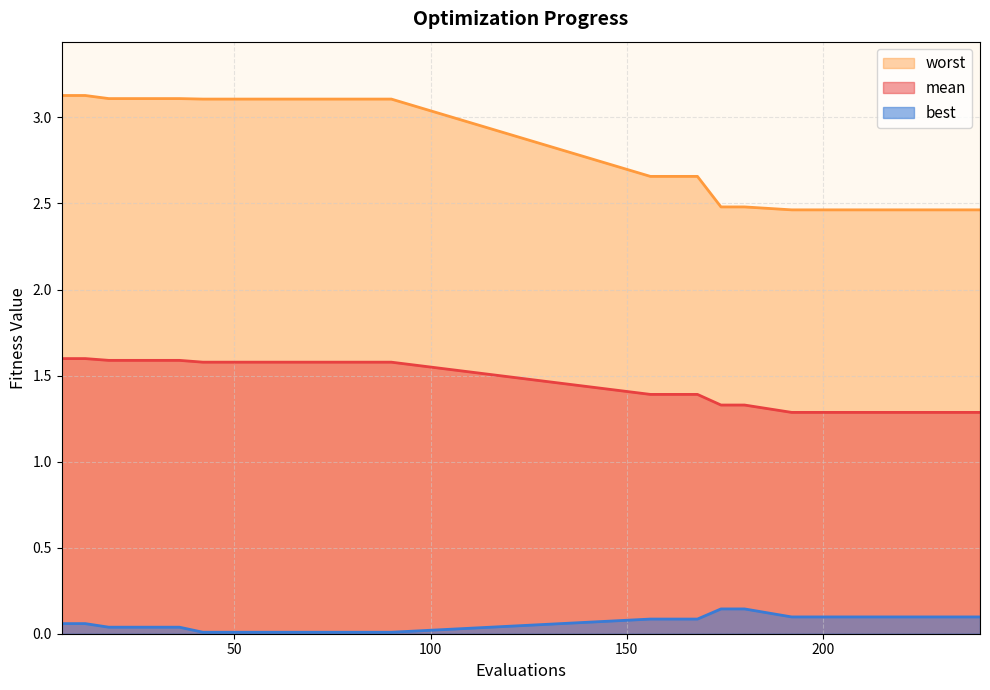

What are all the series names shown in the legend?

worst, mean, best